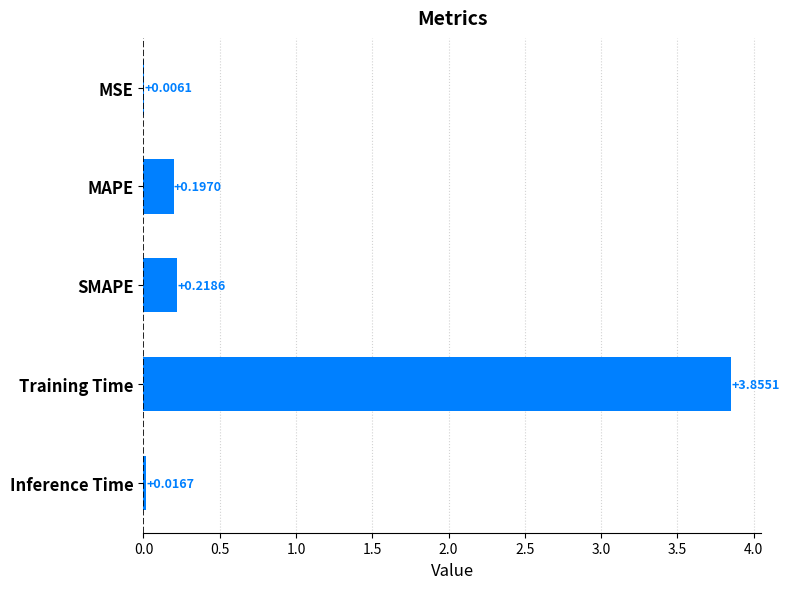

How many categories are shown in the chart?

5